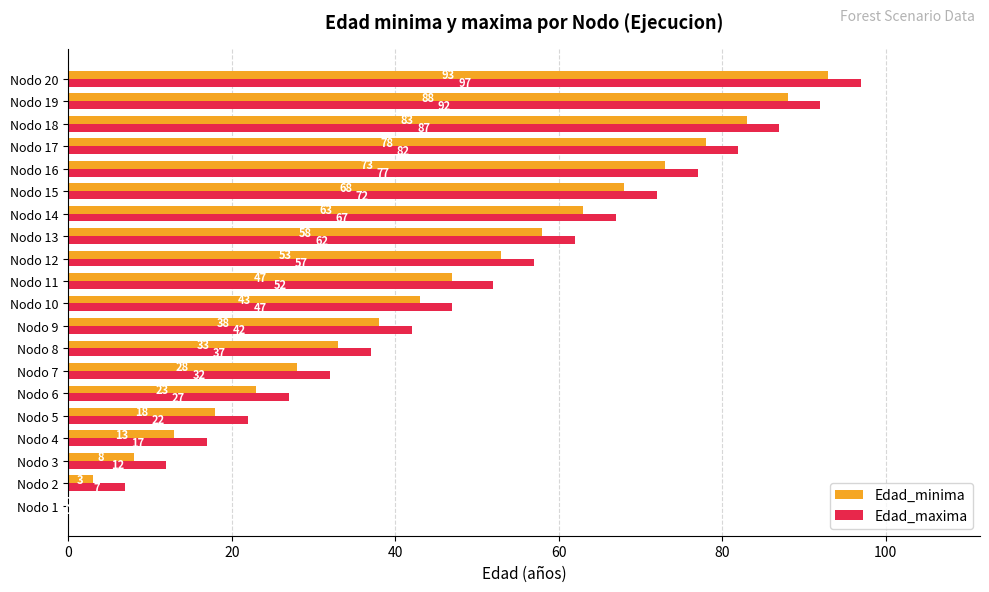

Where is Edad_maxima nearest to the value 48?

Nodo 10